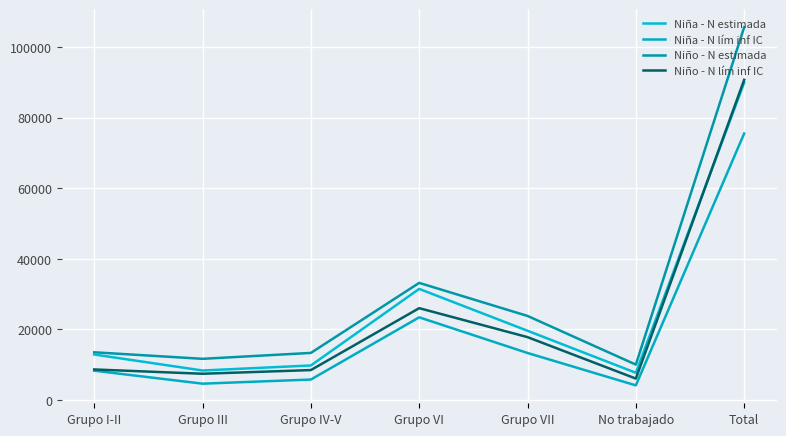

True or false: Niño - N estimada and Niña - N lím inf IC cross at least once.

False